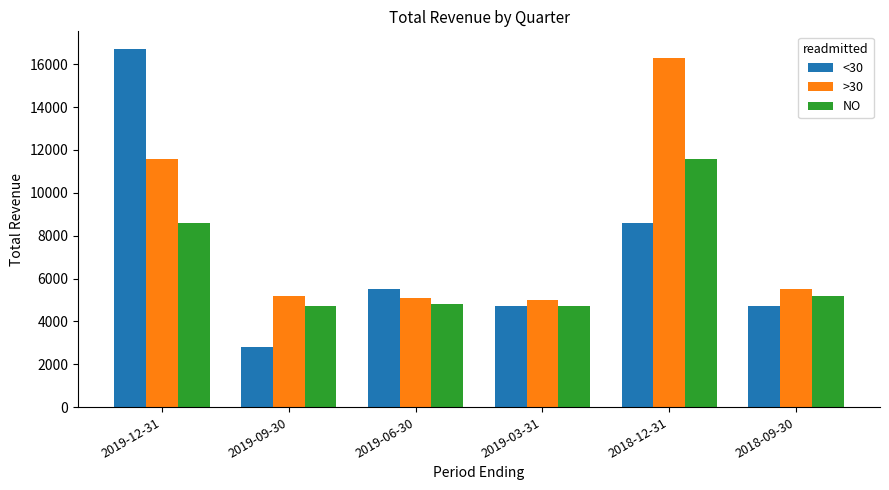

What is the difference between the highest and lowest values at 2019-09-30?

2400